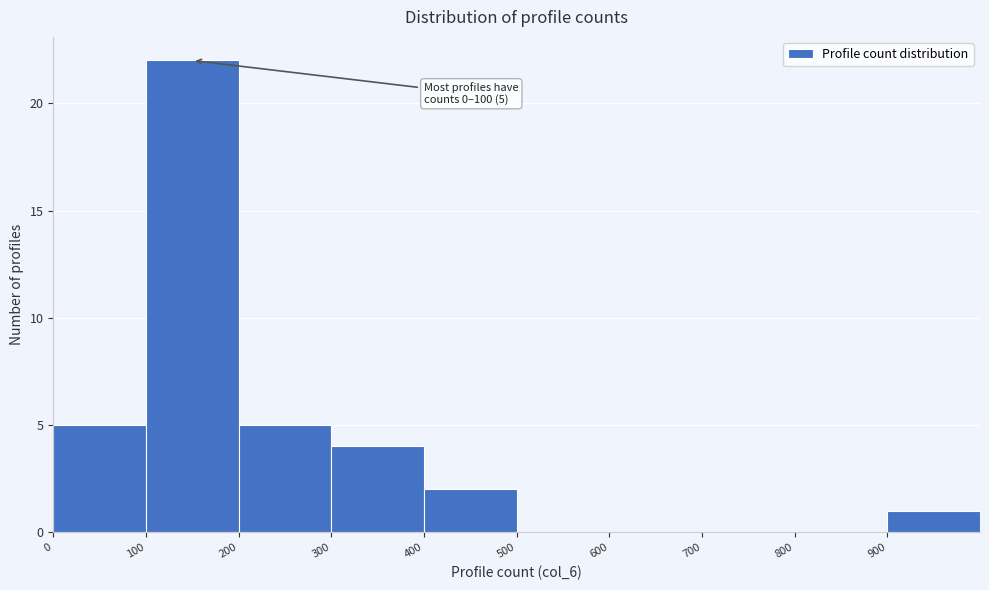

Which range on the x-axis has the tallest bar?

100 to 200